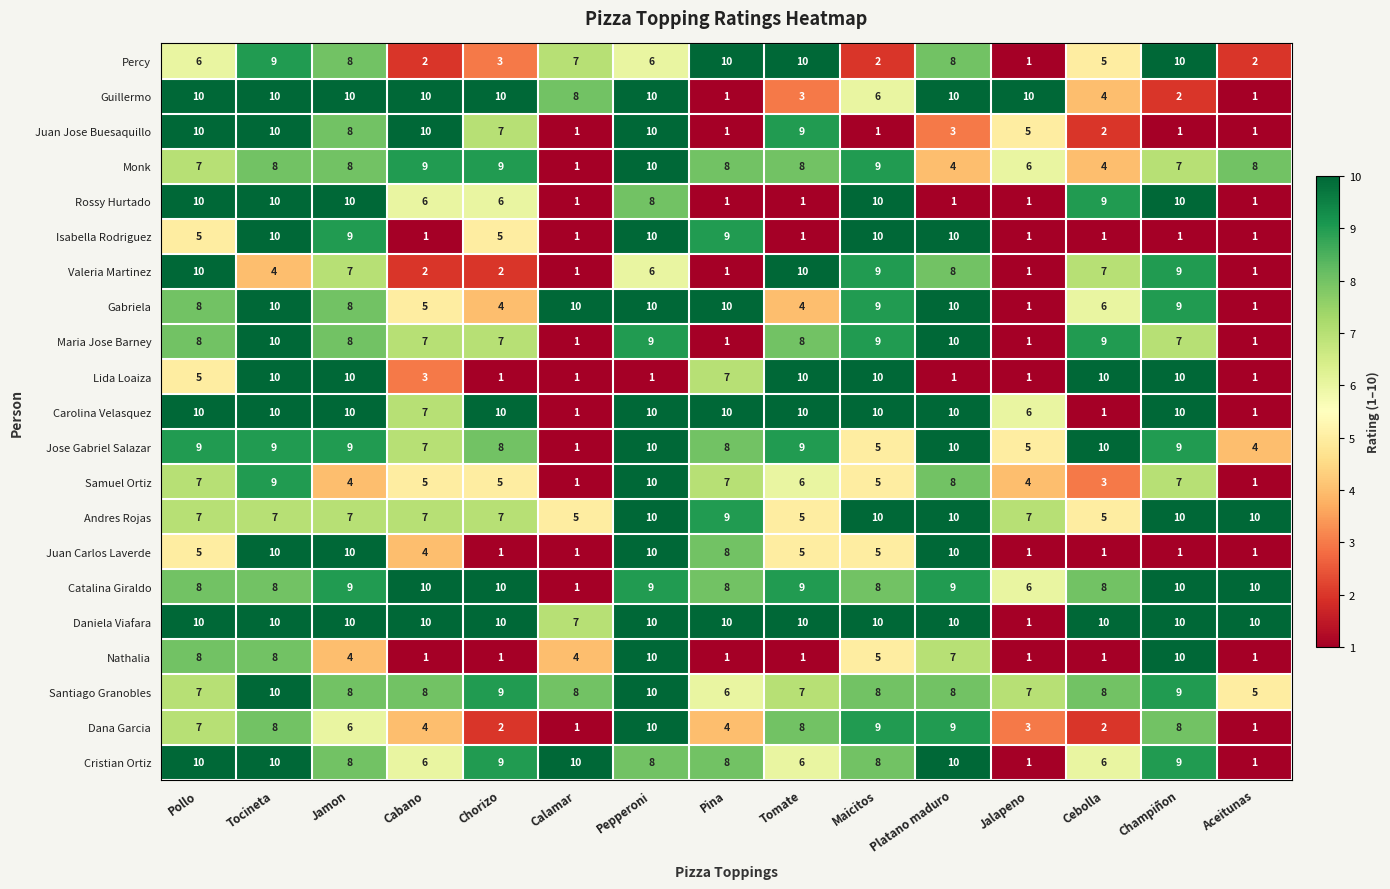

Where is Gabriela nearest to the value 5?

Cabano